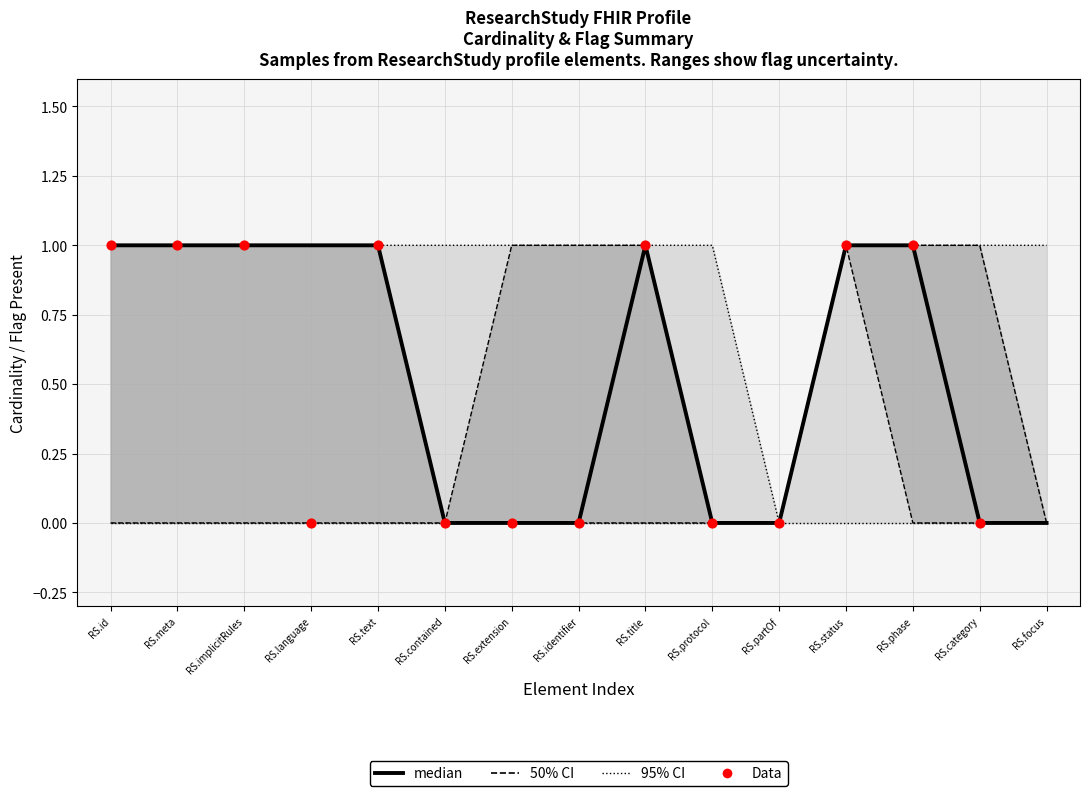

Which series has the widest spread of Y values?

median